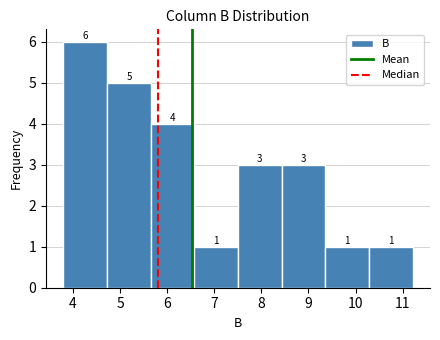

Reading left to right, list every bar in this chart as the range it spans on the x-axis followed by its height. The bar edges are not printed on the chart, so give them approximately, as read against the axis.

3.8 to 4.7: 6
4.7 to 5.7: 5
5.7 to 6.6: 4
6.6 to 7.5: 1
7.5 to 8.4: 3
8.4 to 9.4: 3
9.4 to 10.3: 1
10.3 to 11.2: 1